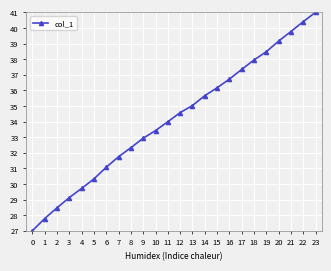

What is the difference between the maximum and second lowest values?

13.2